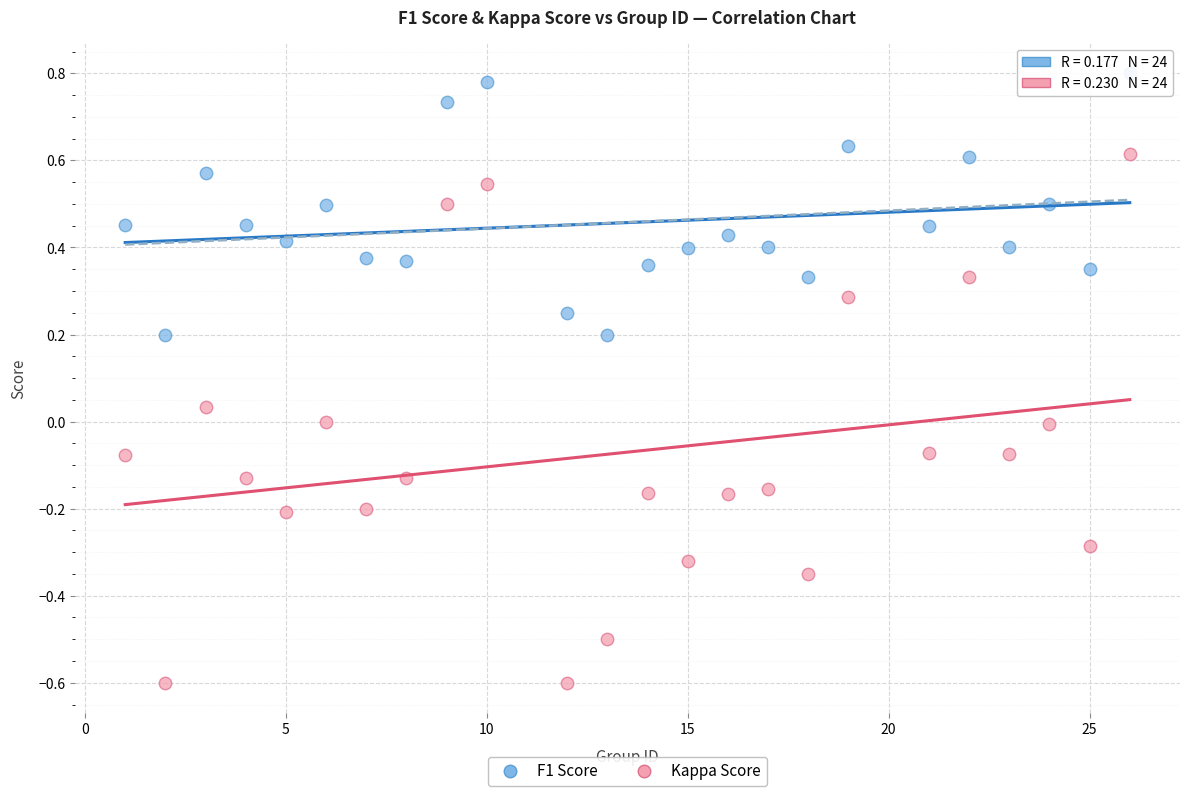

Which series reaches the maximum Y coordinate?

F1 Score